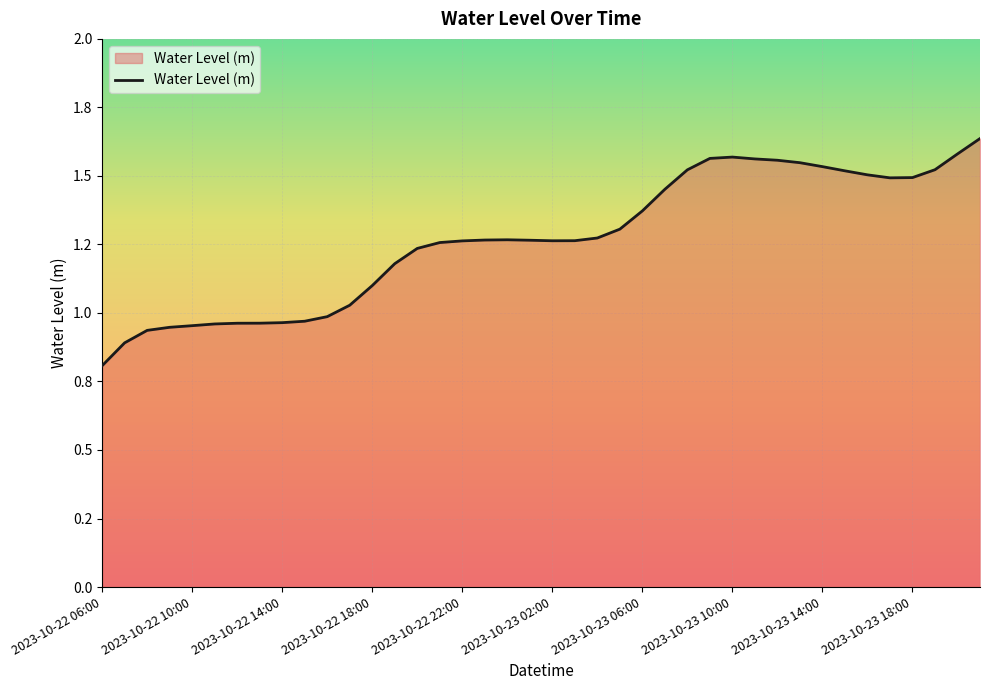

Is this an area chart (filled region under the line)?

Yes